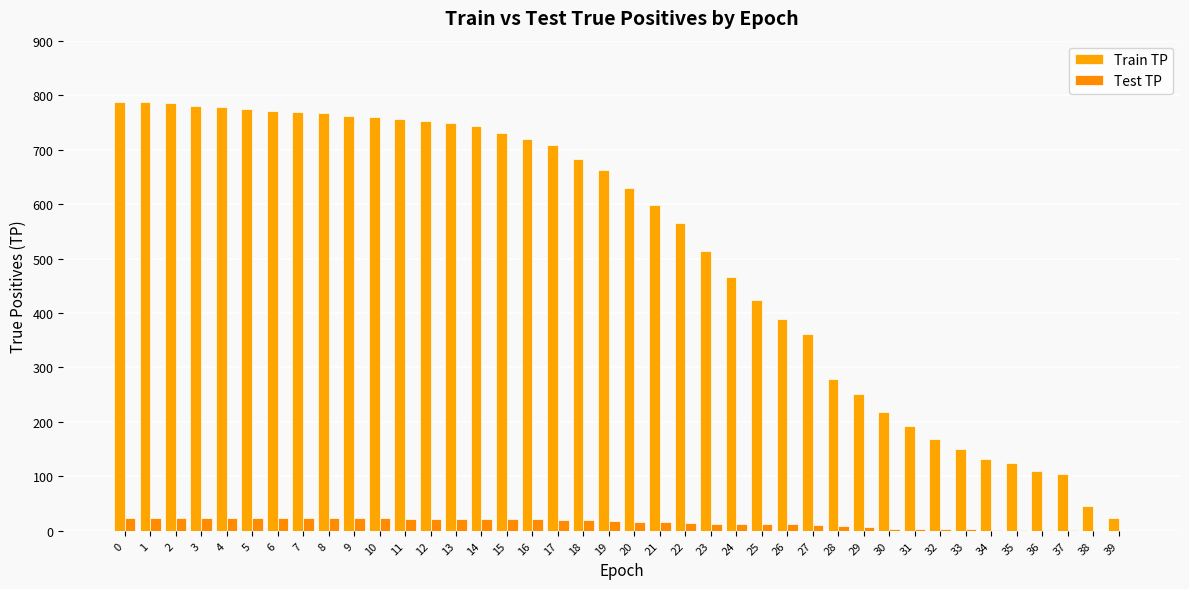

How many groups of bars are there?

40